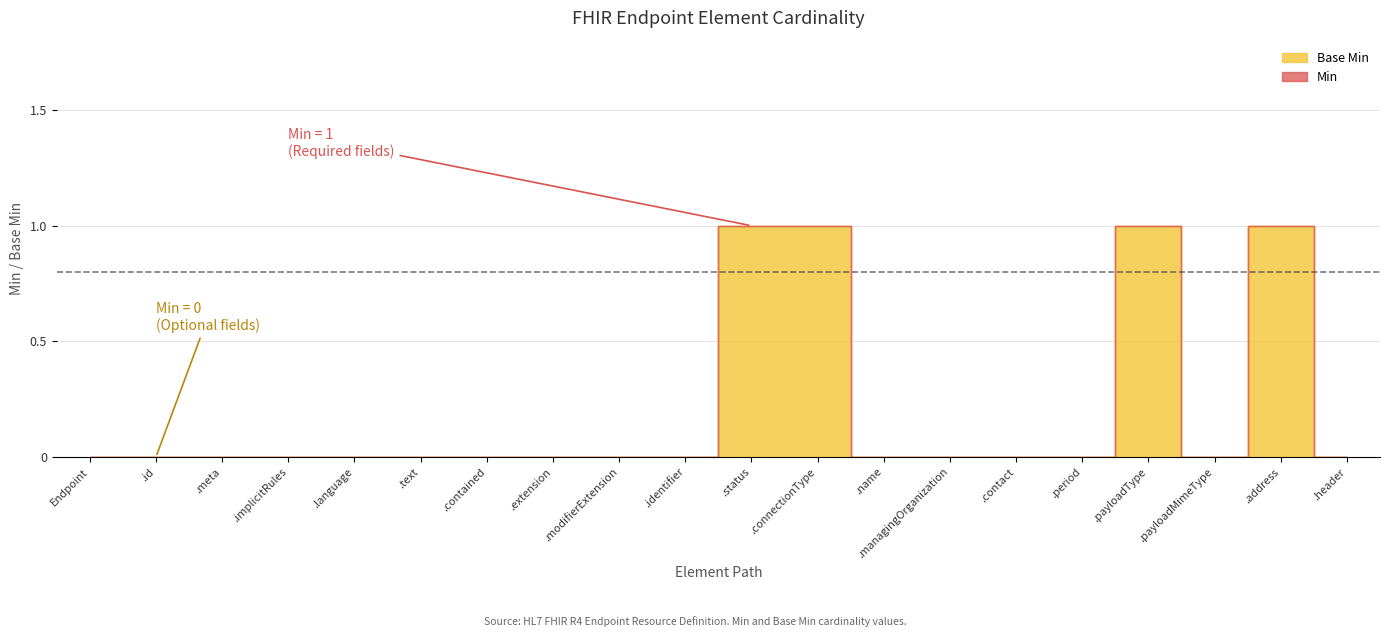

Count the Min values in the range 0 to 1.

20